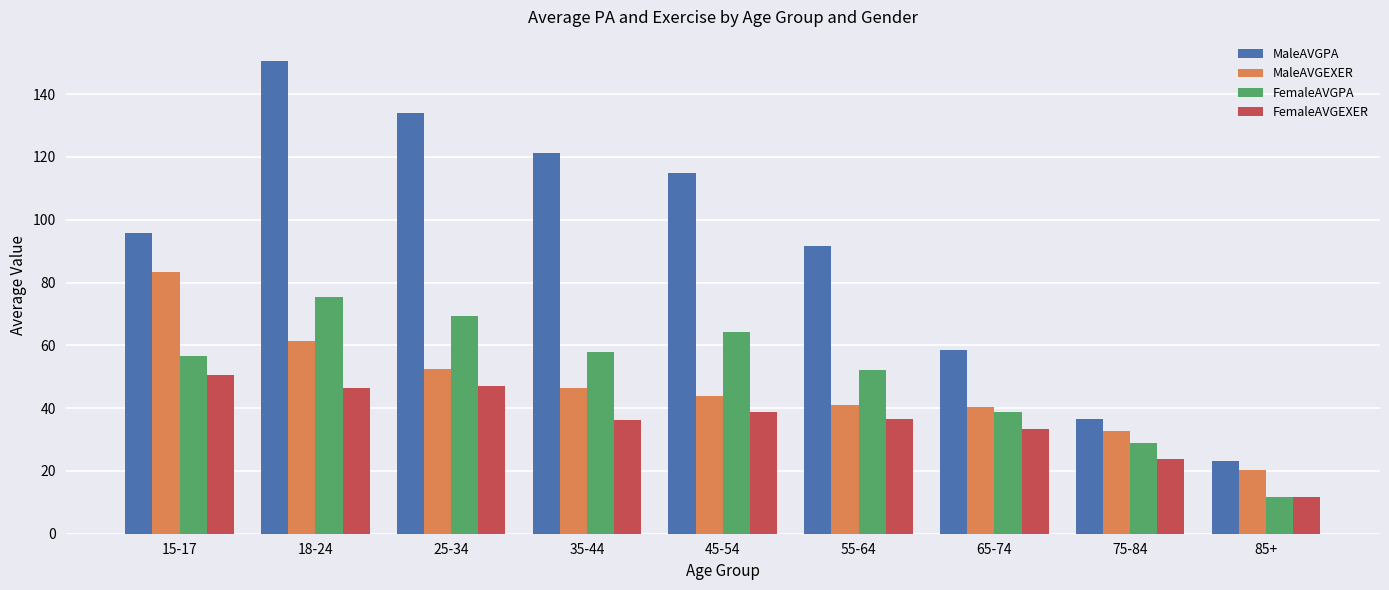

Which series has the largest range (max minus min)?

MaleAVGPA